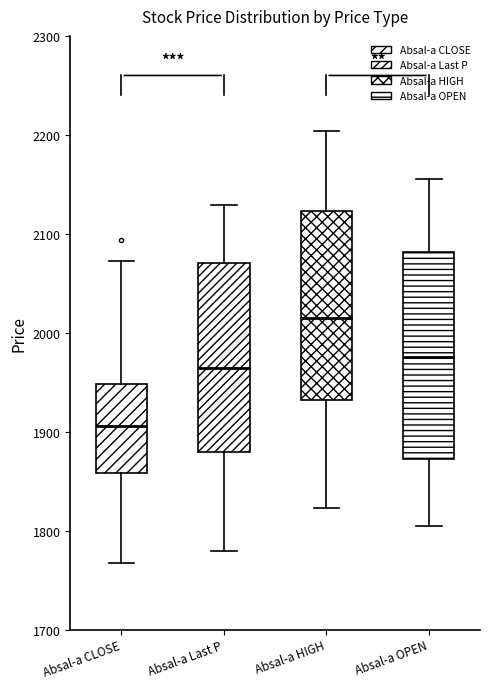

Comparing the boxes themselves (not the whiskers), which one is the tallest?

Absal-a OPEN